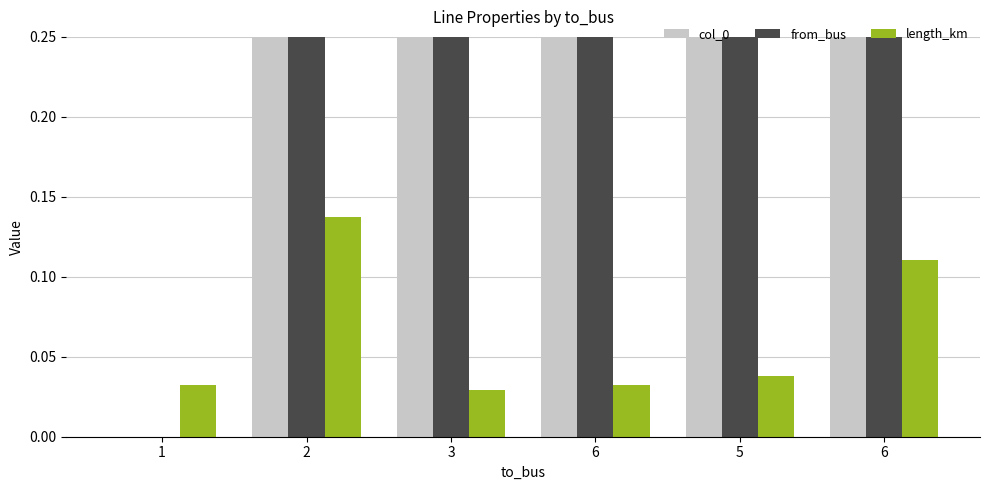

At how many categories does at least one series exceed 3?

2